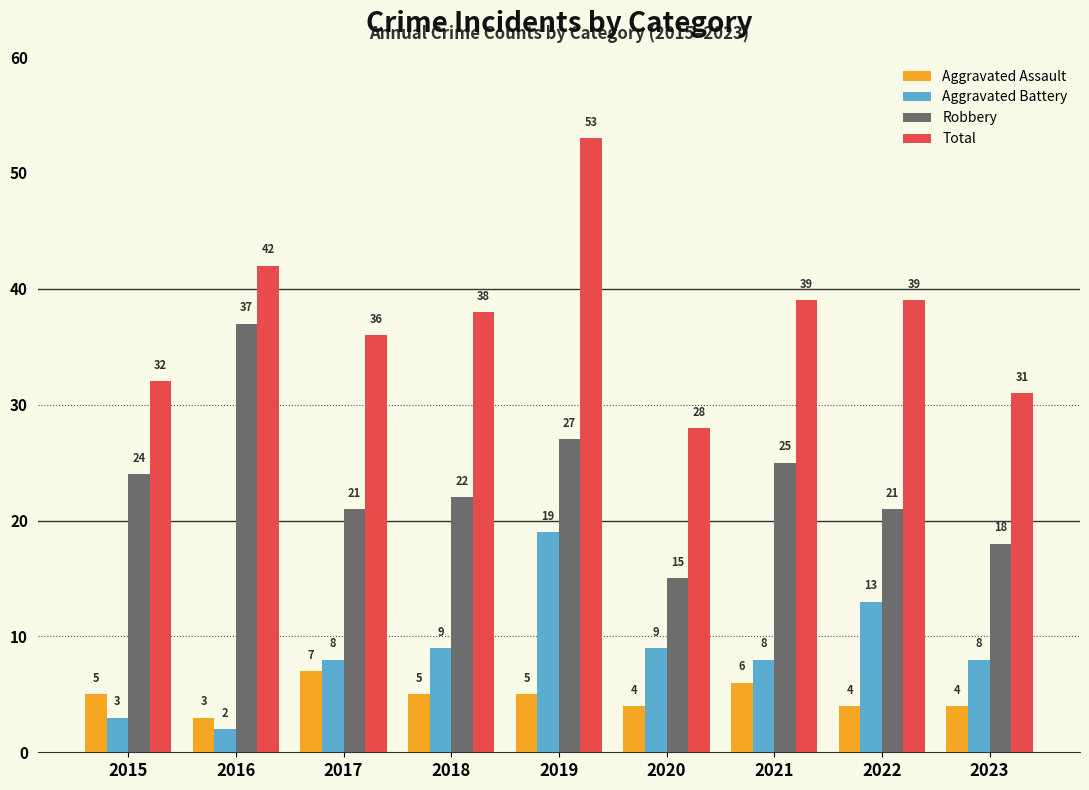

Count the Aggravated Assault values in the range 4 to 5.

6